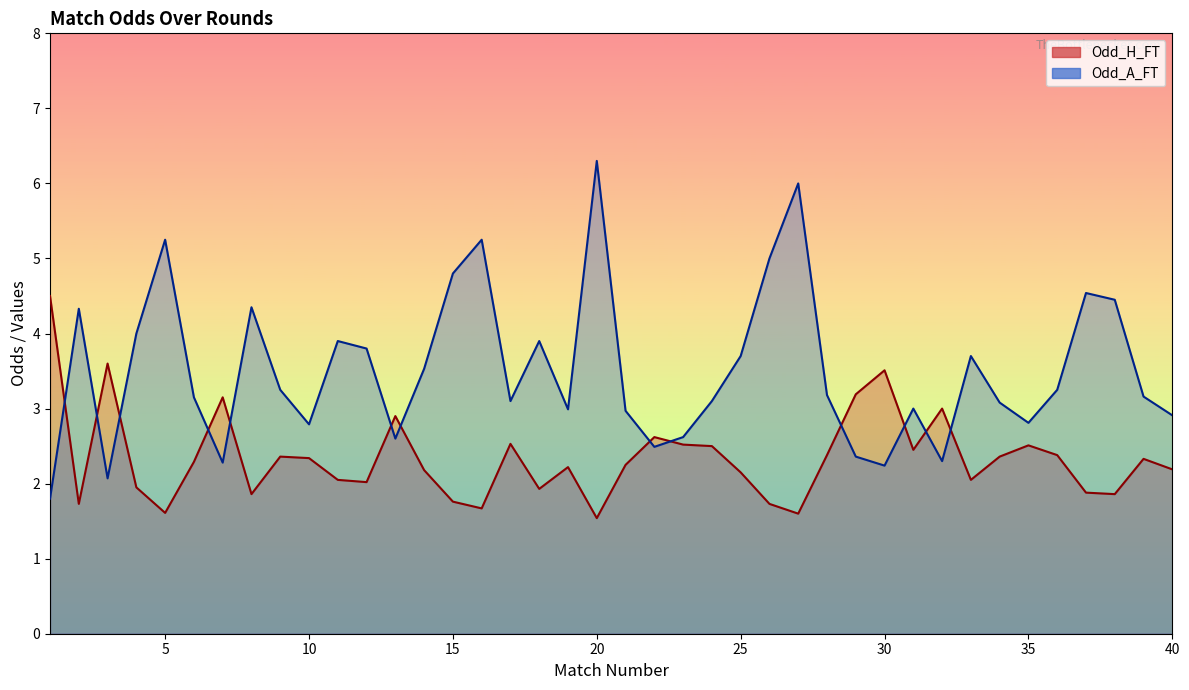

True or false: Odd_A_FT has more than 2 interior local peaks.

True